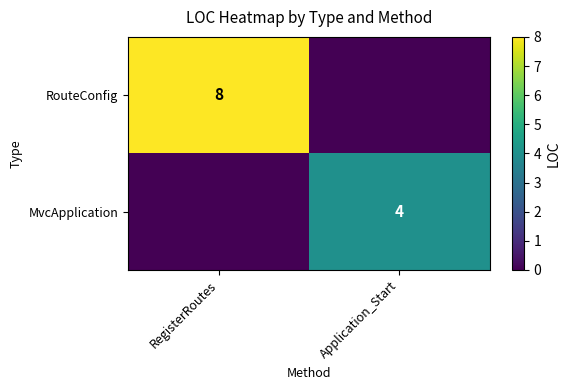

The value of RouteConfig at RegisterRoutes is 8. True or false?

True